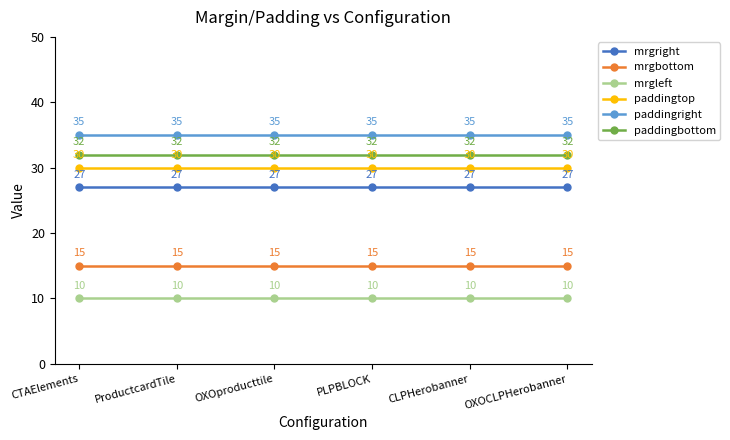

What is the lowest value of the paddingtop series?

30